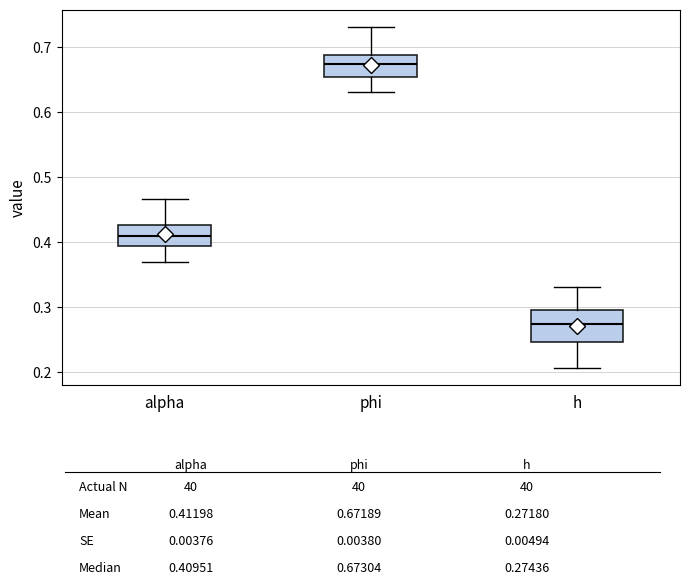

Reading left to right, read every box against the y-axis: the position of its median line, the range the box covers, and the ends of its whiskers. The values are not printed on the chart, so give them approximately, as read against the axis.

alpha: median 0.41, box 0.39 to 0.43, whiskers 0.37 to 0.47
phi: median 0.67, box 0.65 to 0.69, whiskers 0.63 to 0.73
h: median 0.27, box 0.25 to 0.30, whiskers 0.21 to 0.33